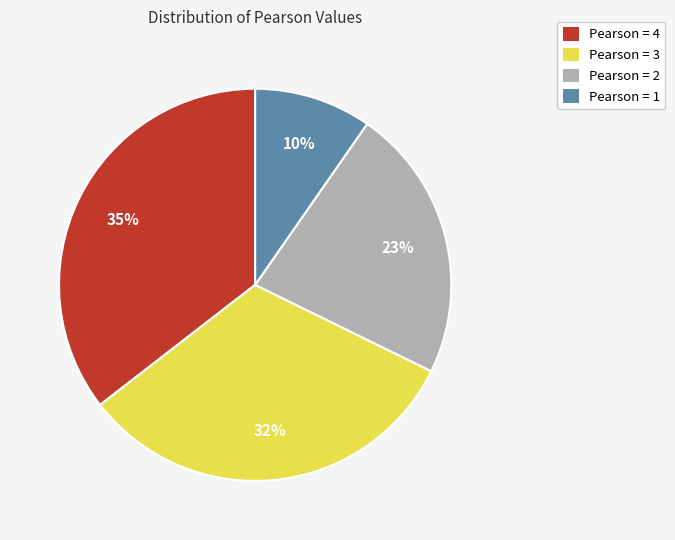

Rank the categories by value from highest to lowest.

Pearson = 4, Pearson = 3, Pearson = 2, Pearson = 1